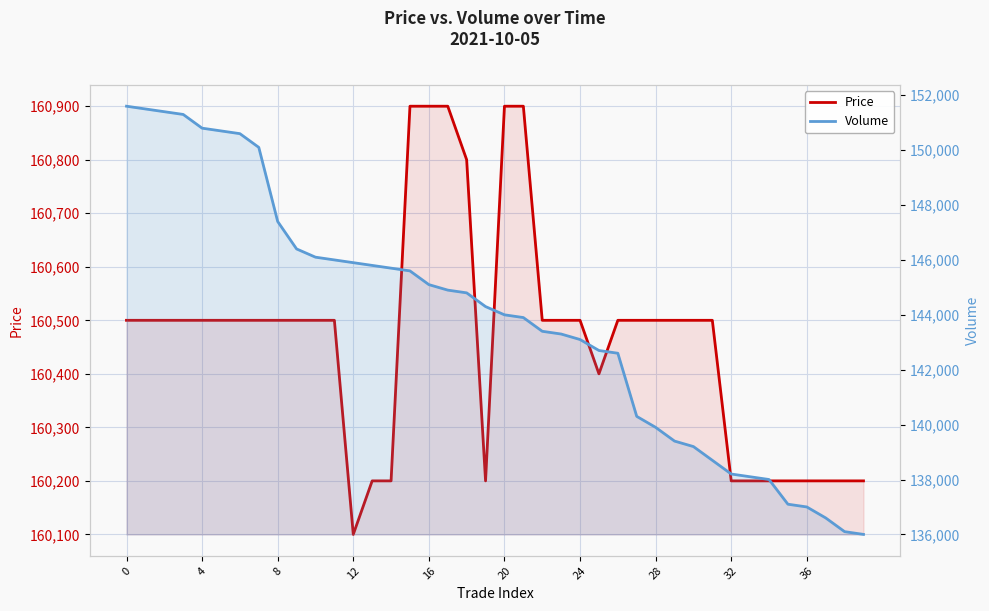

True or false: Volume and Price cross at least once.

False